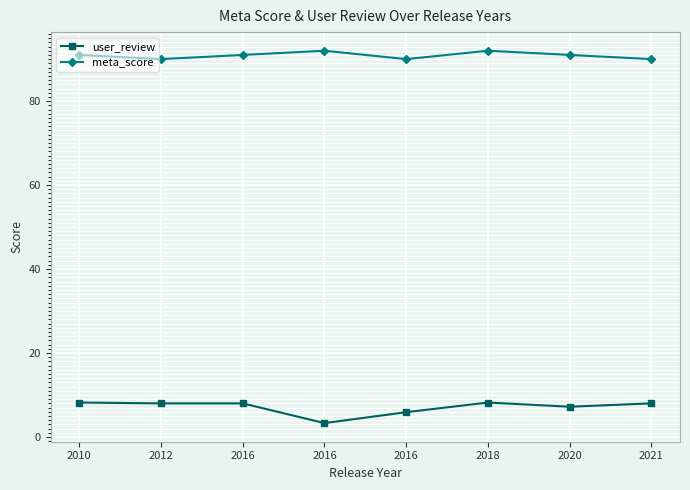

The value of meta_score at 2010 is 24.7. True or false?

False